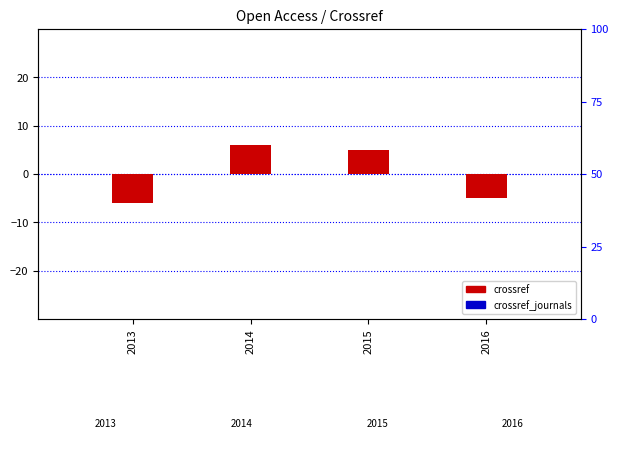

How many groups of bars are there?

4